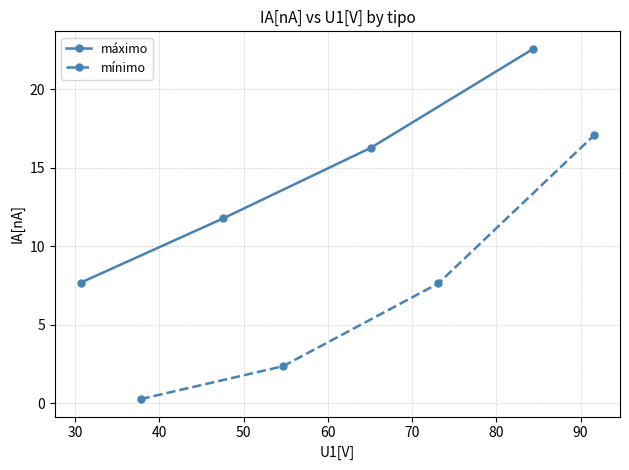

What is the average value of the máximo series?

14.6